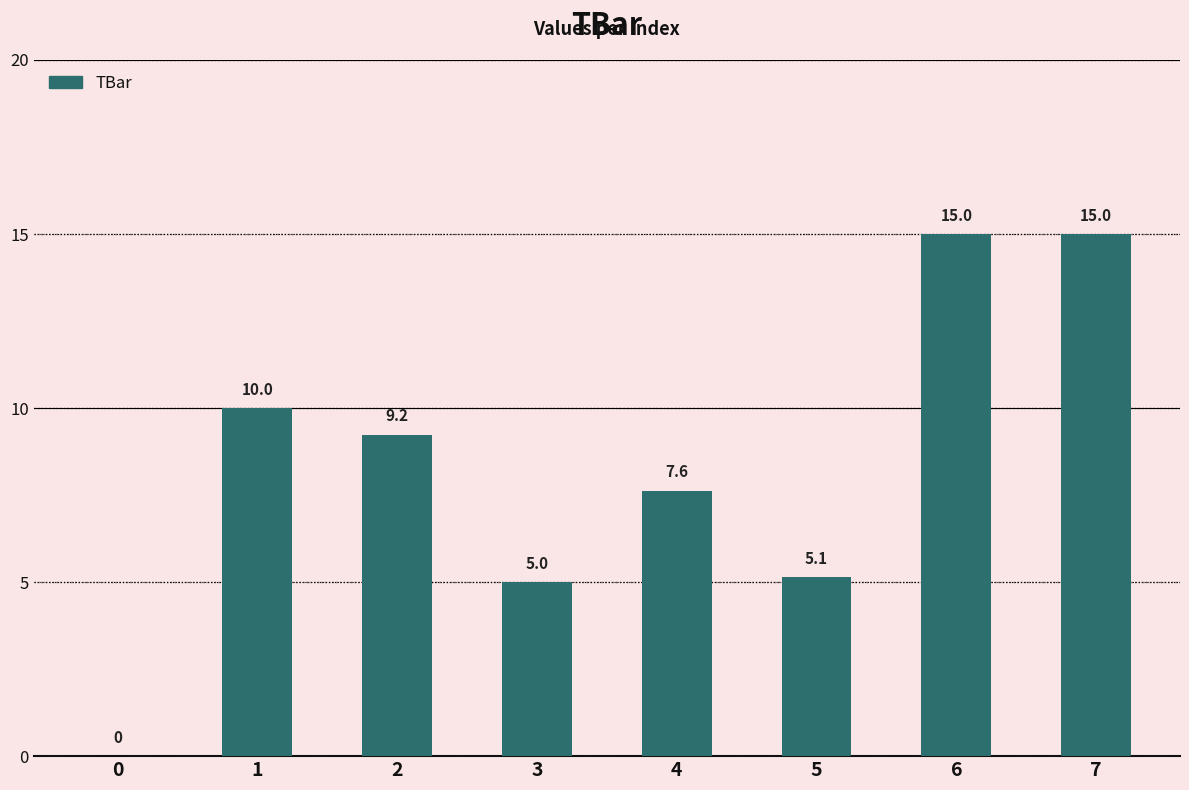

Are the bars horizontal?

No